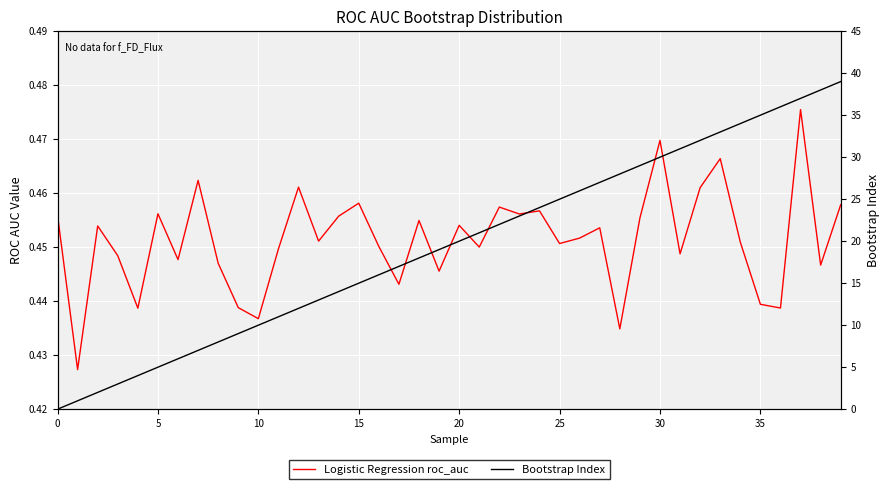

Reading left to right, list all the values displayed in this chart.

Logistic Regression roc_auc: 0.5	0.4	0.5	0.4	0.4	0.5	0.4	0.5	0.4	0.4	0.4	0.4	0.5	0.5	0.5	0.5	0.5	0.4	0.5	0.4	0.5	0.5	0.5	0.5	0.5	0.5	0.5	0.5	0.4	0.5	0.5	0.4	0.5	0.5	0.5	0.4	0.4	0.5	0.4	0.5
Bootstrap Index: 0.0	1.0	2.0	3.0	4.0	5.0	6.0	7.0	8.0	9.0	10.0	11.0	12.0	13.0	14.0	15.0	16.0	17.0	18.0	19.0	20.0	21.0	22.0	23.0	24.0	25.0	26.0	27.0	28.0	29.0	30.0	31.0	32.0	33.0	34.0	35.0	36.0	37.0	38.0	39.0